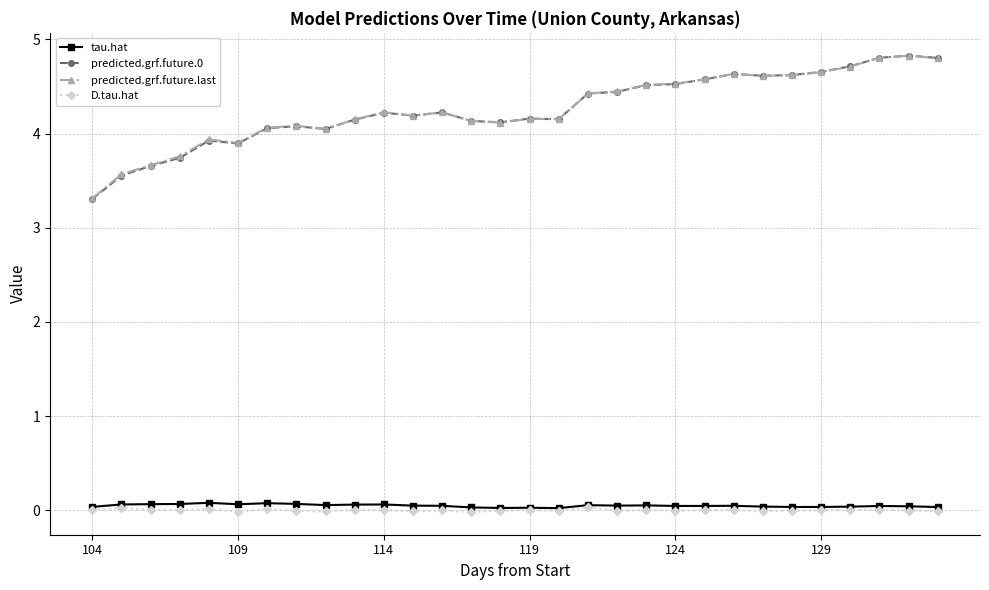

True or false: D.tau.hat has more than 2 interior local peaks.

True